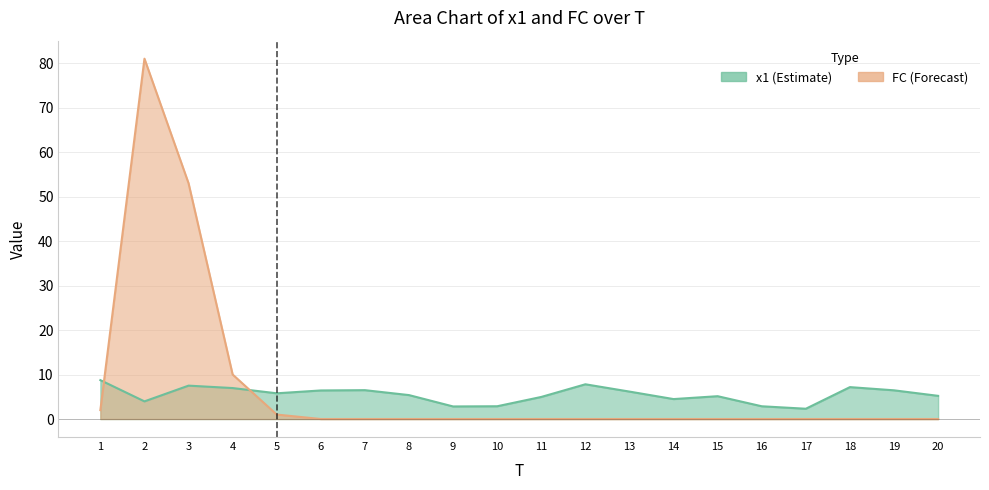

Rank the series at 8 from highest to lowest value.

x1, FC